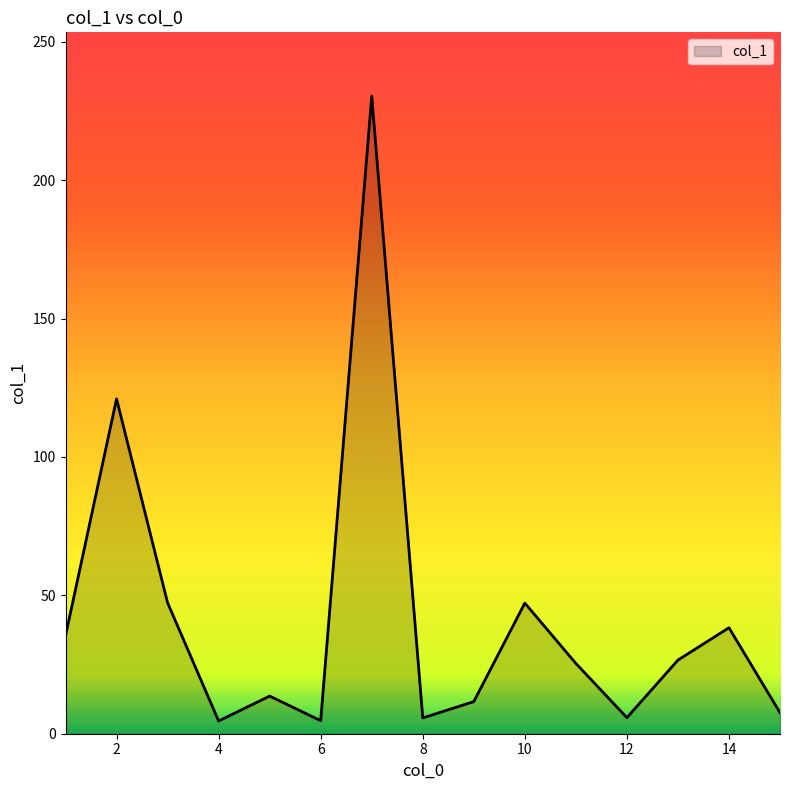

What is the difference between the maximum and minimum values?

225.8